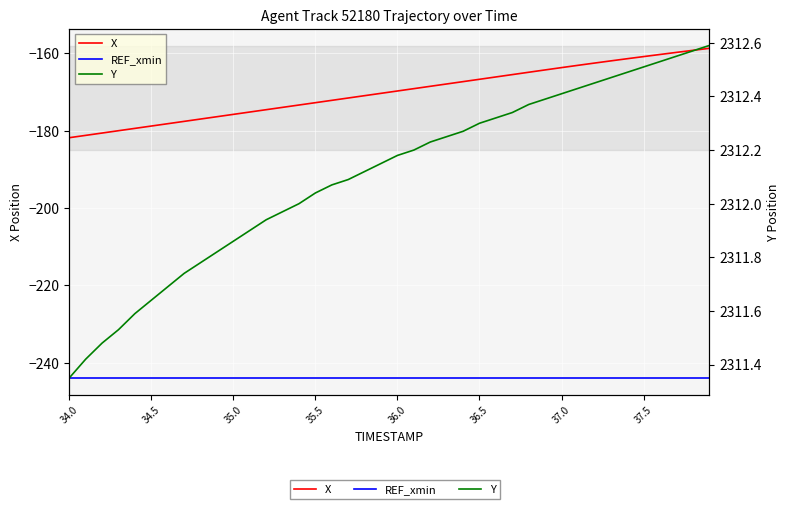

Is the value of Y at 15 greater than the value of X at 14?

Yes